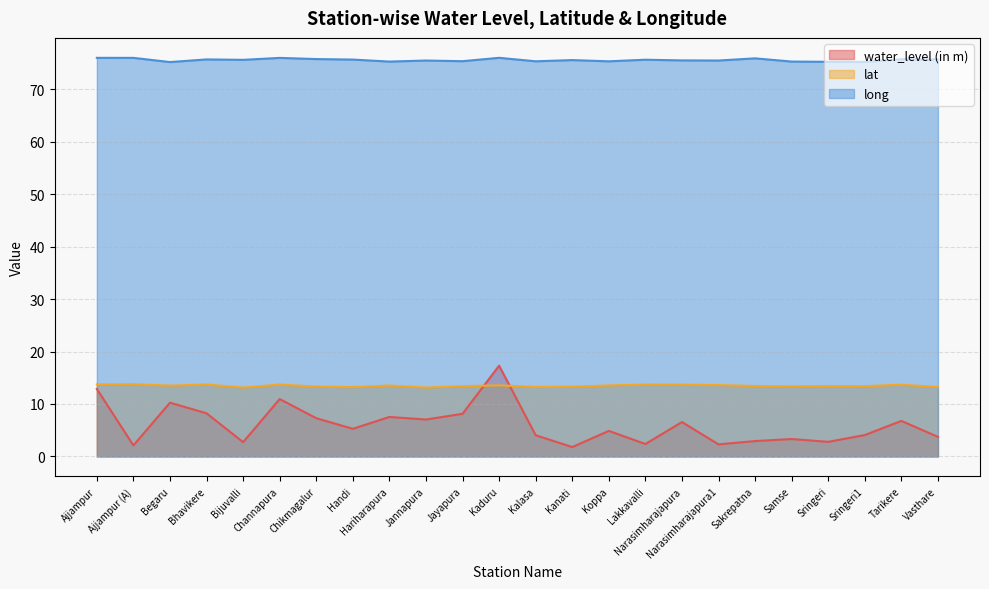

What is the difference between the maximum and minimum values in the water_level (in m) series?

15.5